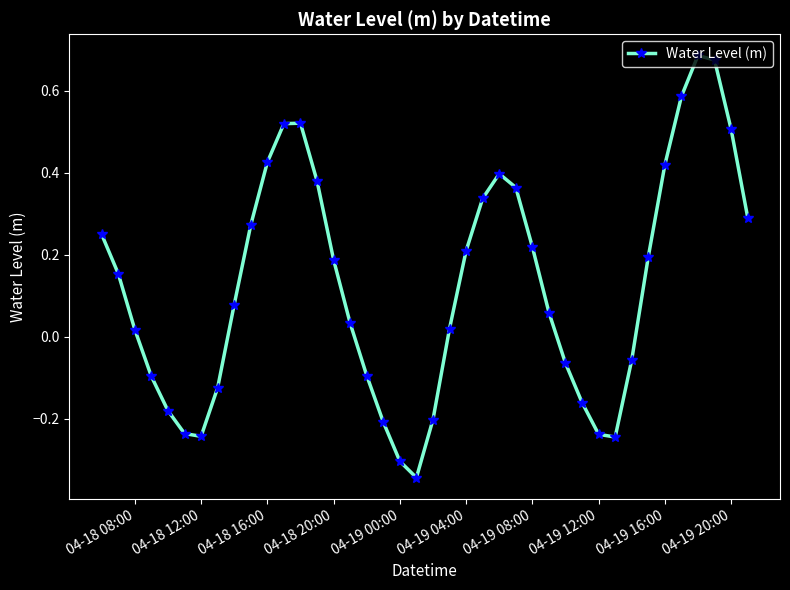

How many interior local valleys (lower than both neighbors) does the data have?

3